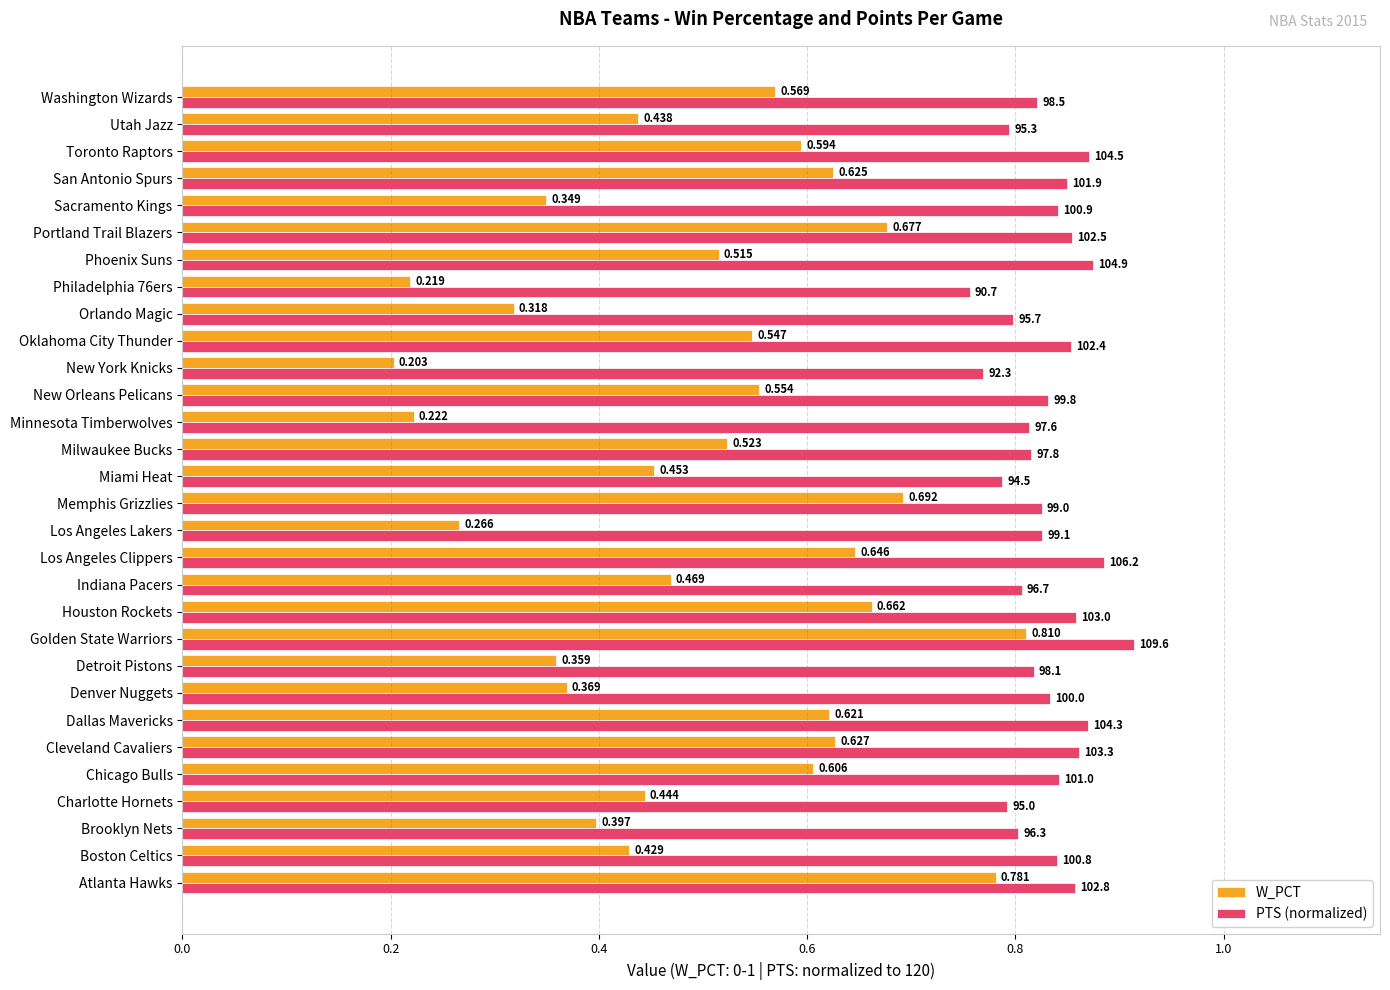

At which label is W_PCT closest to 0?

New York Knicks